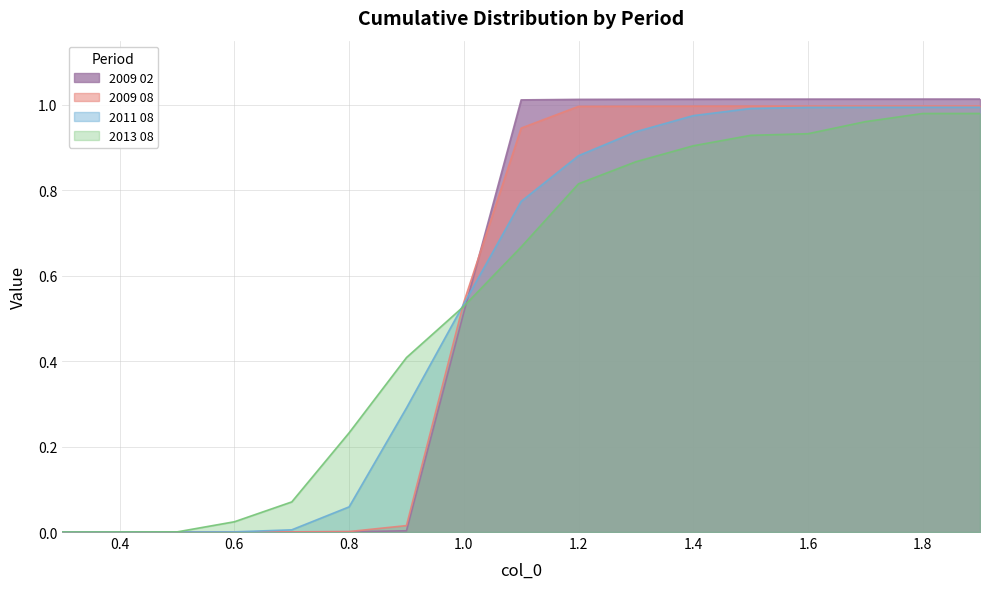

At 0.9, list the series in order from smallest to largest.

2009 02, 2009 08, 2011 08, 2013 08